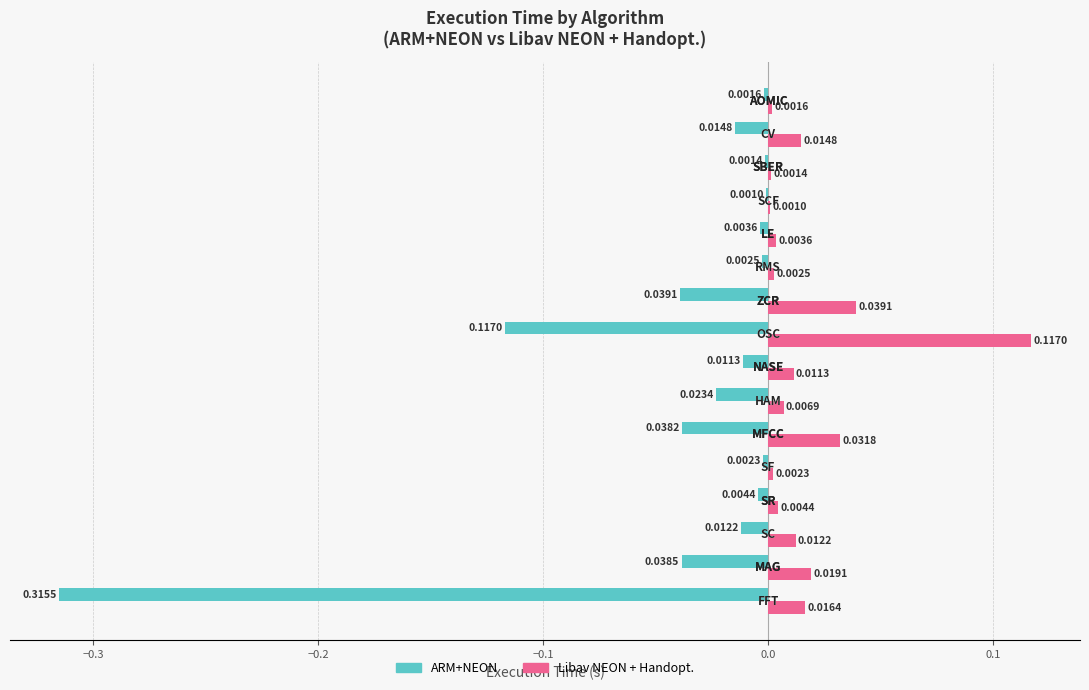

What is the sum of all ARM+NEON values?

-0.6